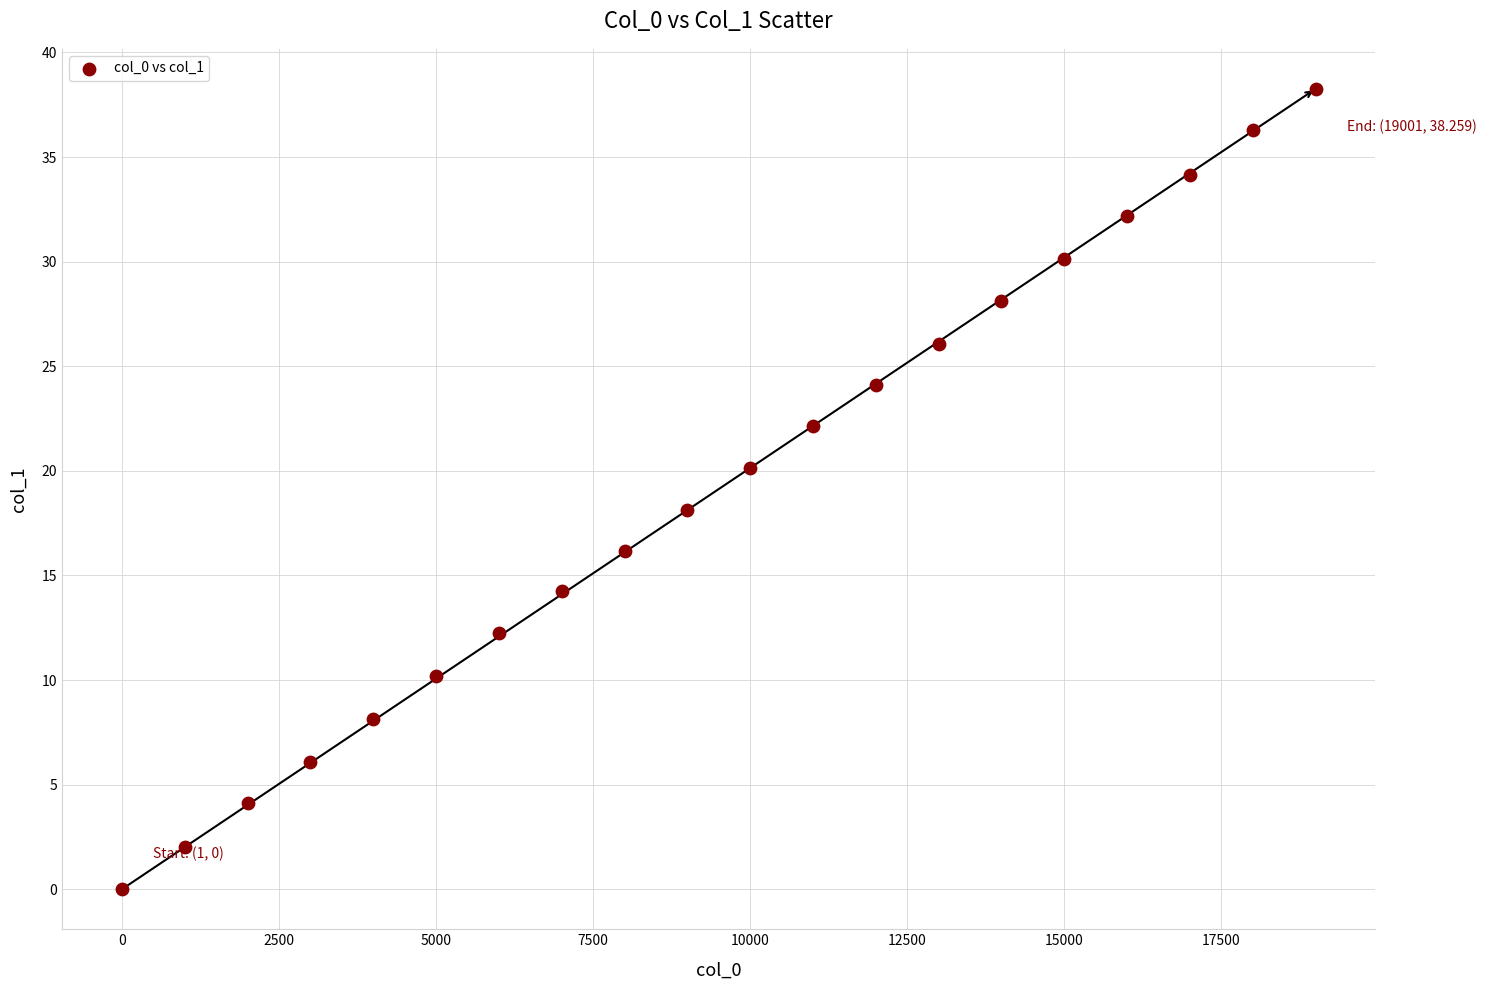

What is the range of Y values (max minus min)?

38.3